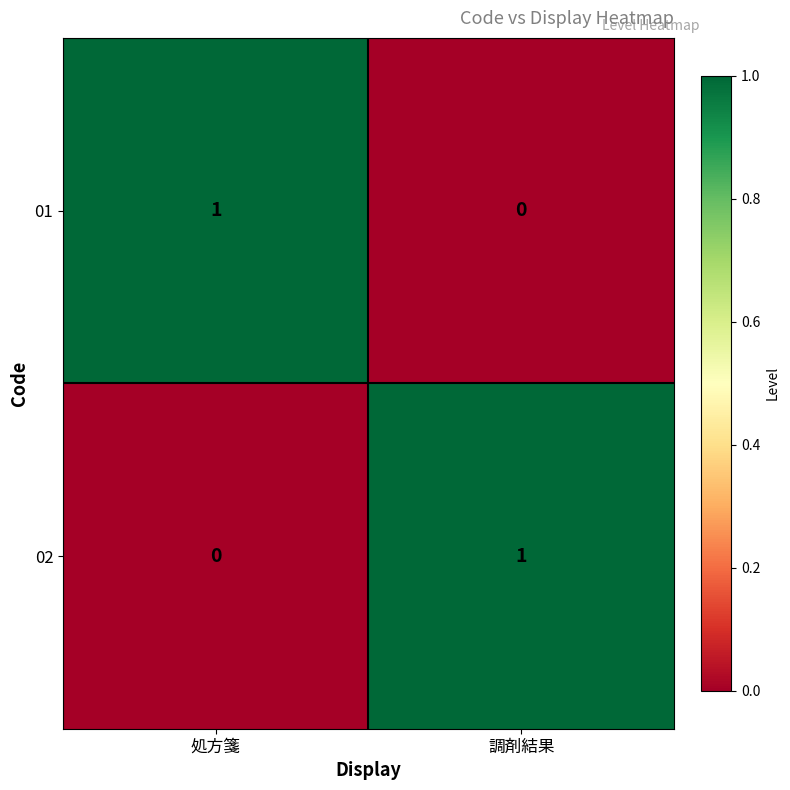

At 処方箋, list the series in order from smallest to largest.

02, 01